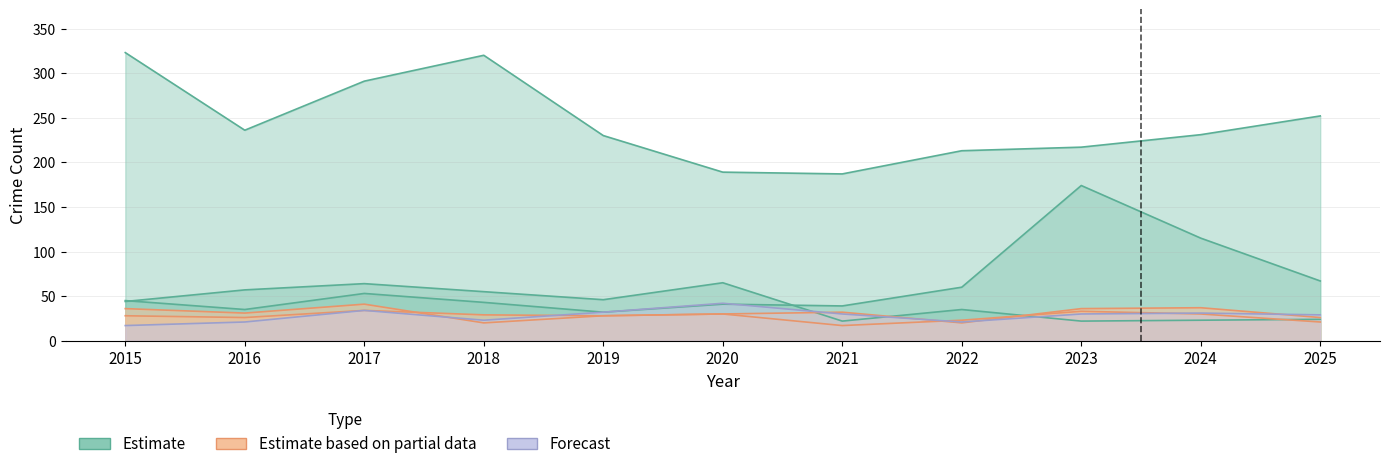

Which series changed the most between 2019 and 2024?

Motor Vehicle Theft